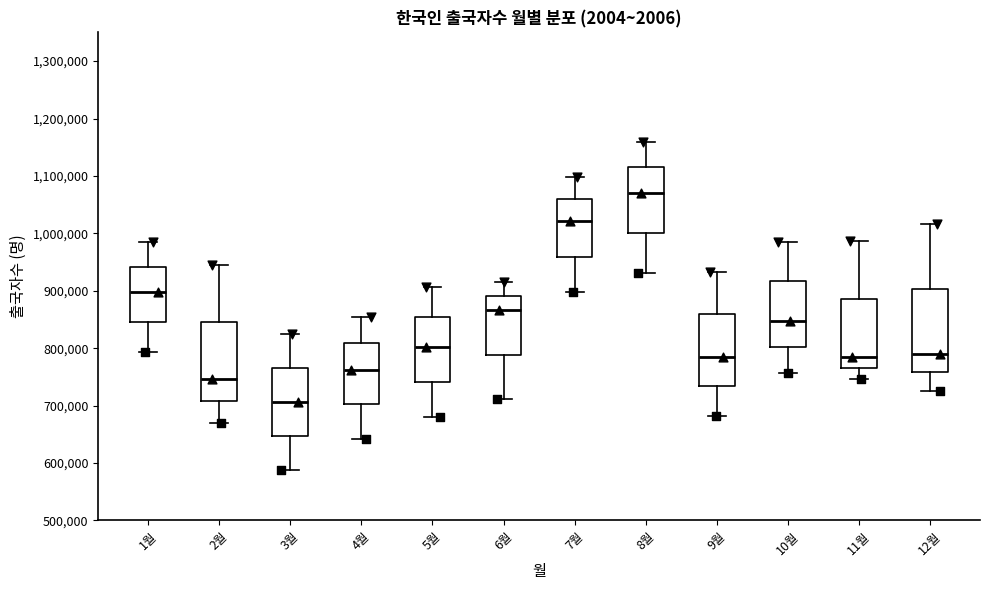

Reading left to right, transcribe this box plot: for each box, give where its median line is, the range the box spans, and where its two whiskers end, as read against the y-axis. The values are not printed on the chart, so give them approximately, as read against the axis.

1월: median 900000, box 850000 to 940000, whiskers 790000 to 990000
2월: median 750000, box 710000 to 850000, whiskers 670000 to 940000
3월: median 710000, box 650000 to 770000, whiskers 590000 to 820000
4월: median 760000, box 700000 to 810000, whiskers 640000 to 860000
5월: median 800000, box 740000 to 850000, whiskers 680000 to 910000
6월: median 870000, box 790000 to 890000, whiskers 710000 to 920000
7월: median 1020000, box 960000 to 1060000, whiskers 900000 to 1100000
8월: median 1070000, box 1000000 to 1120000, whiskers 930000 to 1160000
9월: median 790000, box 730000 to 860000, whiskers 680000 to 930000
10월: median 850000, box 800000 to 920000, whiskers 760000 to 980000
11월: median 780000, box 760000 to 890000, whiskers 750000 to 990000
12월: median 790000, box 760000 to 900000, whiskers 730000 to 1020000